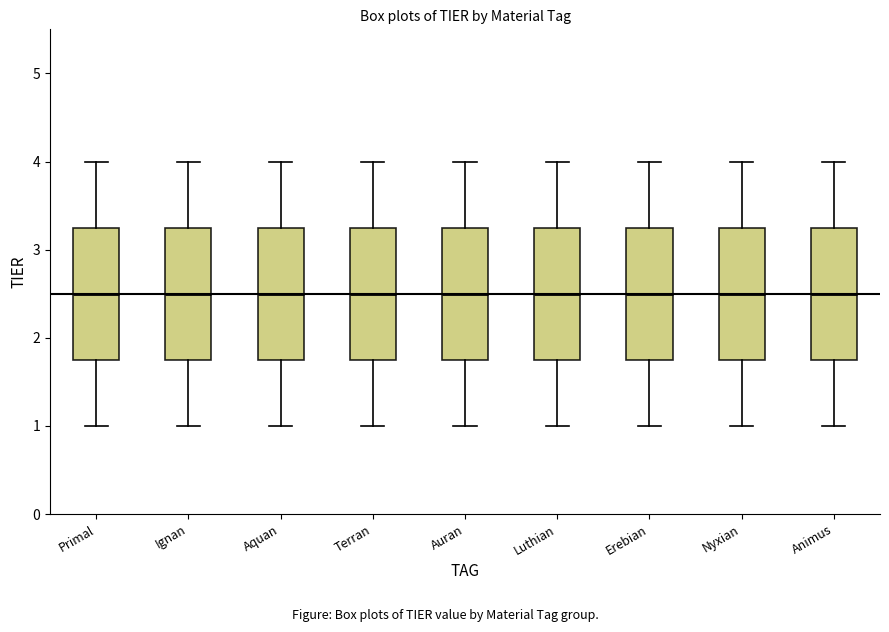

Reading left to right, read every box against the y-axis: the position of its median line, the range the box covers, and the ends of its whiskers. The values are not printed on the chart, so give them approximately, as read against the axis.

Primal: median 2.5, box 1.8 to 3.3, whiskers 1.0 to 4.0
Ignan: median 2.5, box 1.8 to 3.3, whiskers 1.0 to 4.0
Aquan: median 2.5, box 1.8 to 3.3, whiskers 1.0 to 4.0
Terran: median 2.5, box 1.8 to 3.3, whiskers 1.0 to 4.0
Auran: median 2.5, box 1.8 to 3.3, whiskers 1.0 to 4.0
Luthian: median 2.5, box 1.8 to 3.3, whiskers 1.0 to 4.0
Erebian: median 2.5, box 1.8 to 3.3, whiskers 1.0 to 4.0
Nyxian: median 2.5, box 1.8 to 3.3, whiskers 1.0 to 4.0
Animus: median 2.5, box 1.8 to 3.3, whiskers 1.0 to 4.0